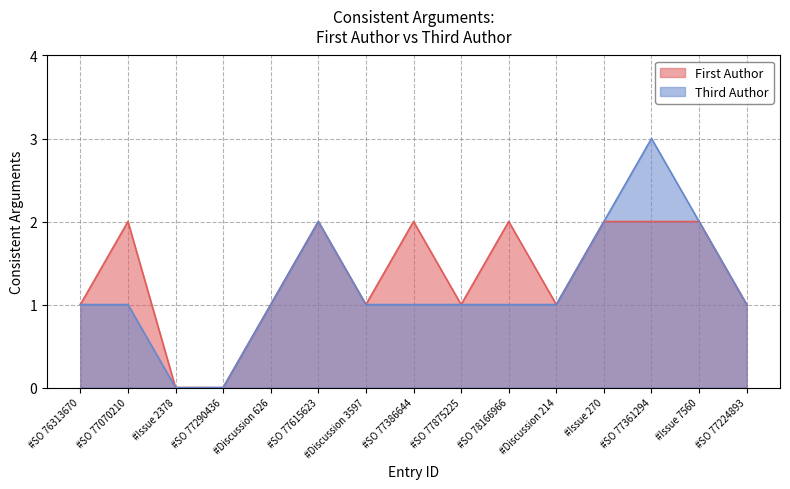

Reading right to left, what are all the values shown in this chart?

First Author: 1	2	2	2	1	2	1	2	1	2	1	0	0	2	1
Third Author: 1	2	3	2	1	1	1	1	1	2	1	0	0	1	1